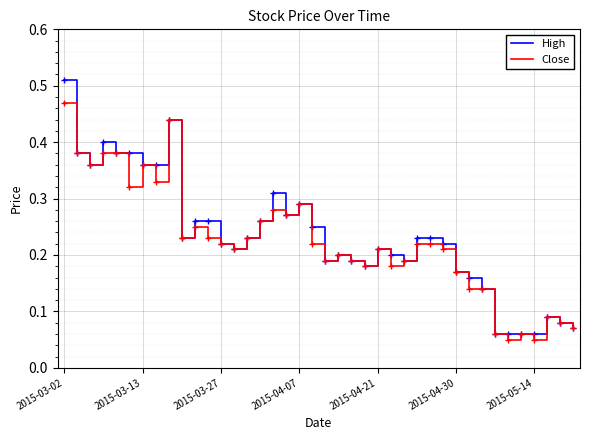

List the series in order of their peak value, highest first.

High, Close